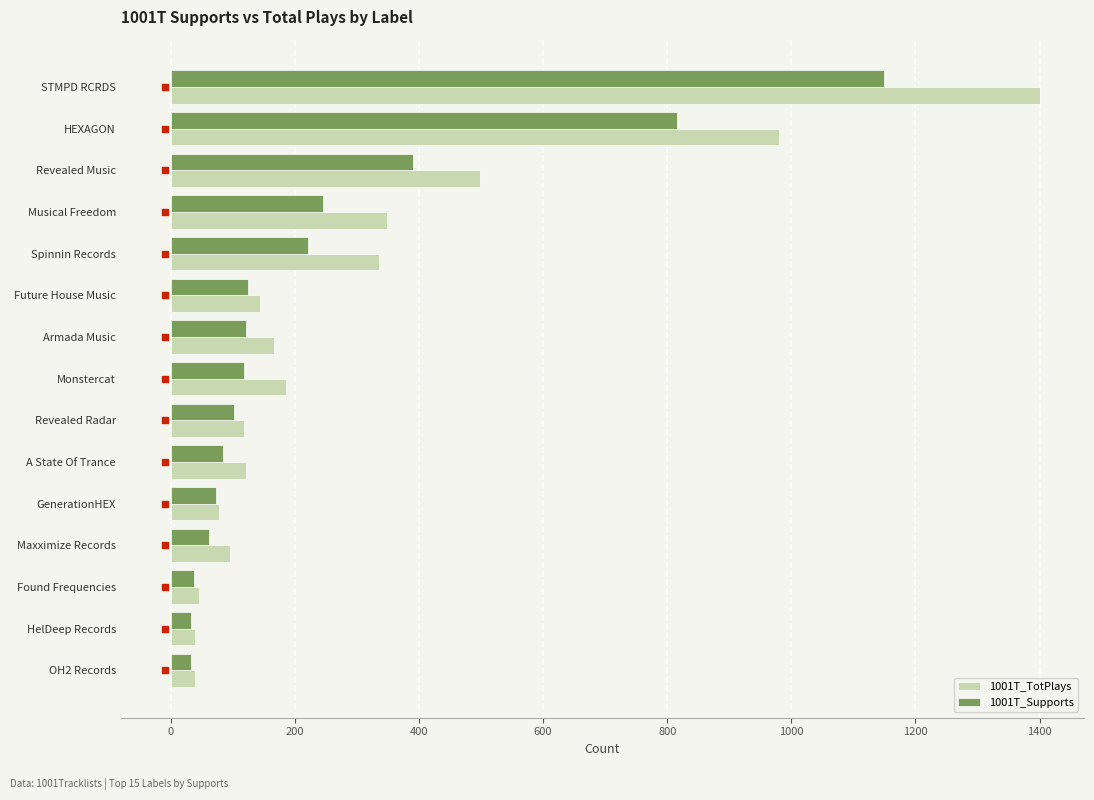

Is the value of 1001T_Supports at Spinnin Records greater than the value of 1001T_TotPlays at Revealed Radar?

Yes